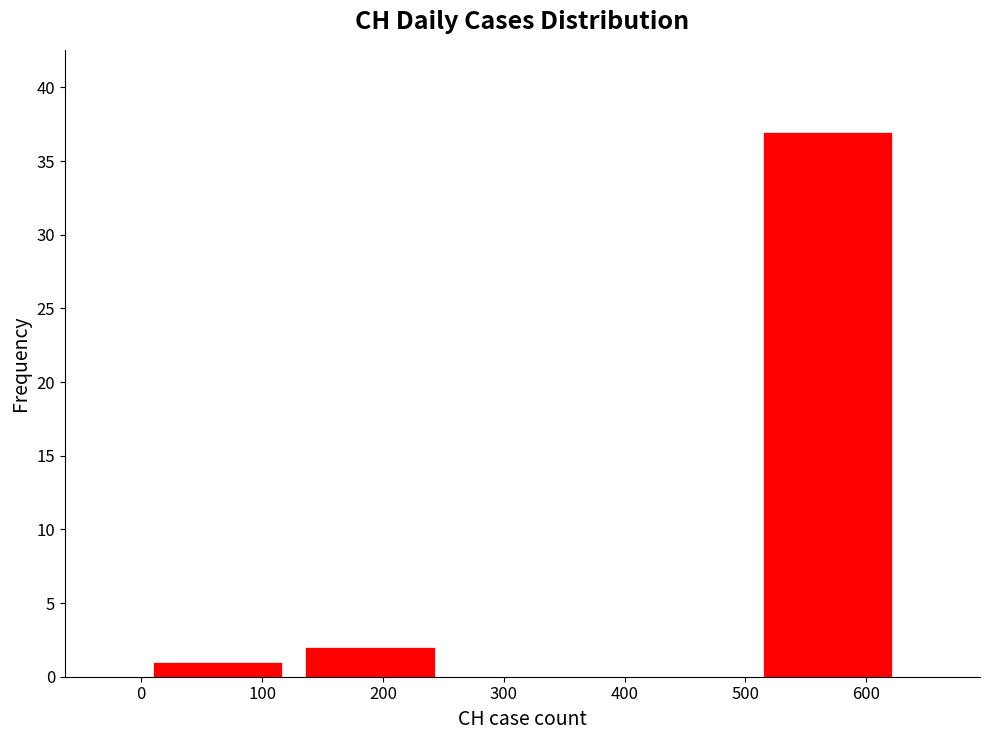

Reading left to right, list every bar in this chart as the range it spans on the x-axis followed by its height. Neither the bar edges nor the heights are printed on the chart, so give them approximately, as read against the axes.

0 to 130: 1
130 to 250: 2
250 to 380: 0
380 to 500: 0
500 to 630: 37